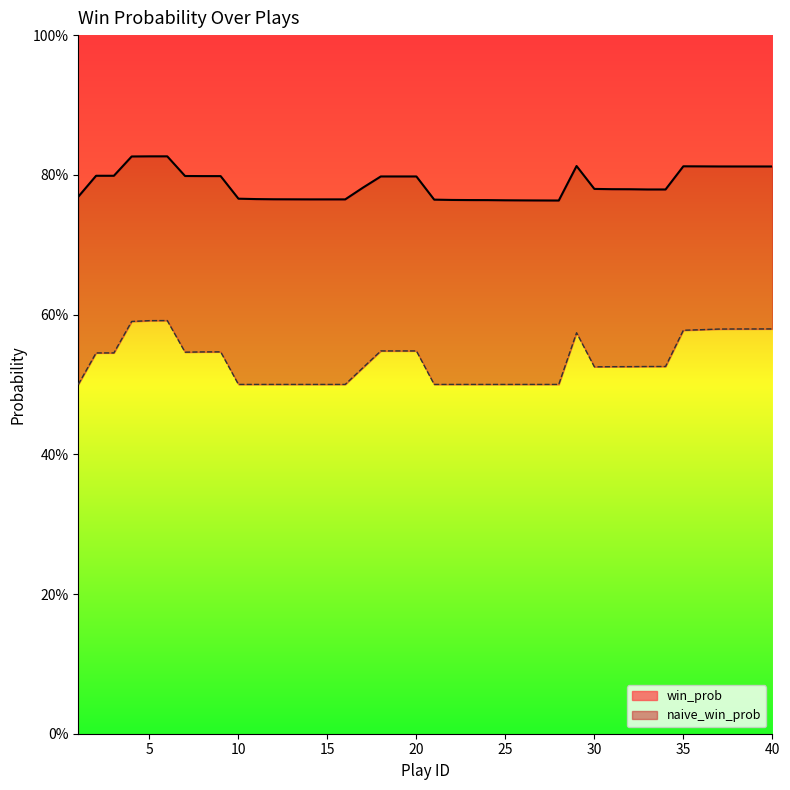

Which series has the largest total across all categories?

win_prob